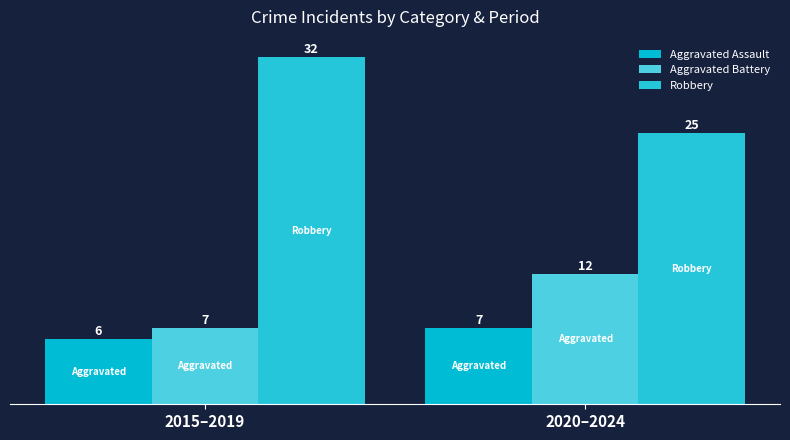

Is it true that Robbery equals 21 at 2015–2019?

False